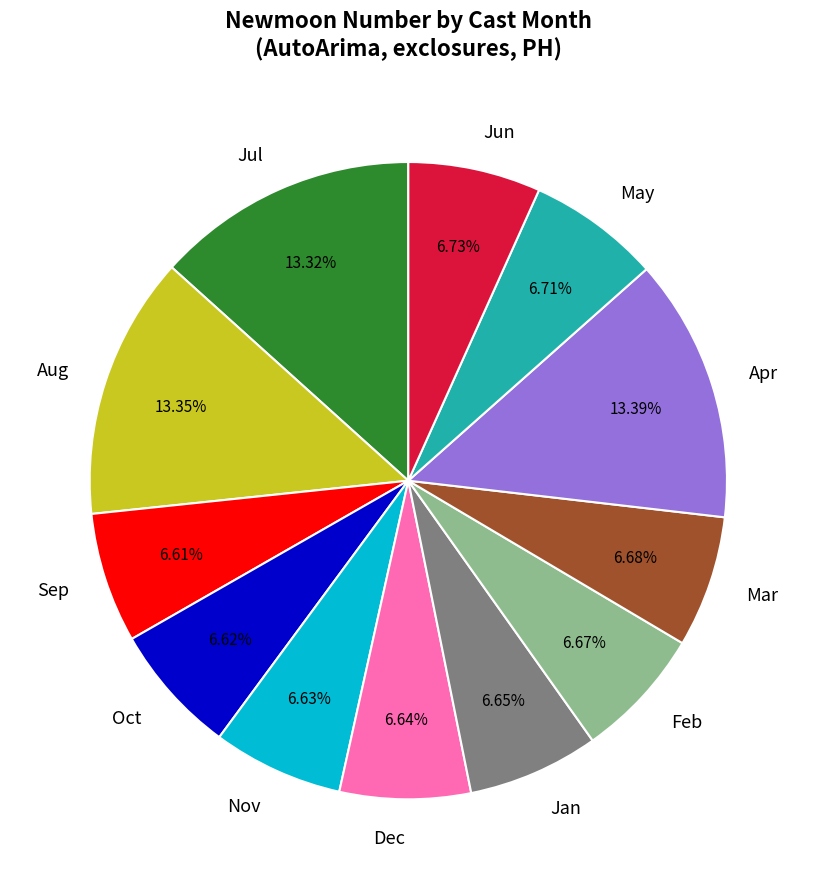

What is the ratio of the value at Feb to the value at Oct?

1.0